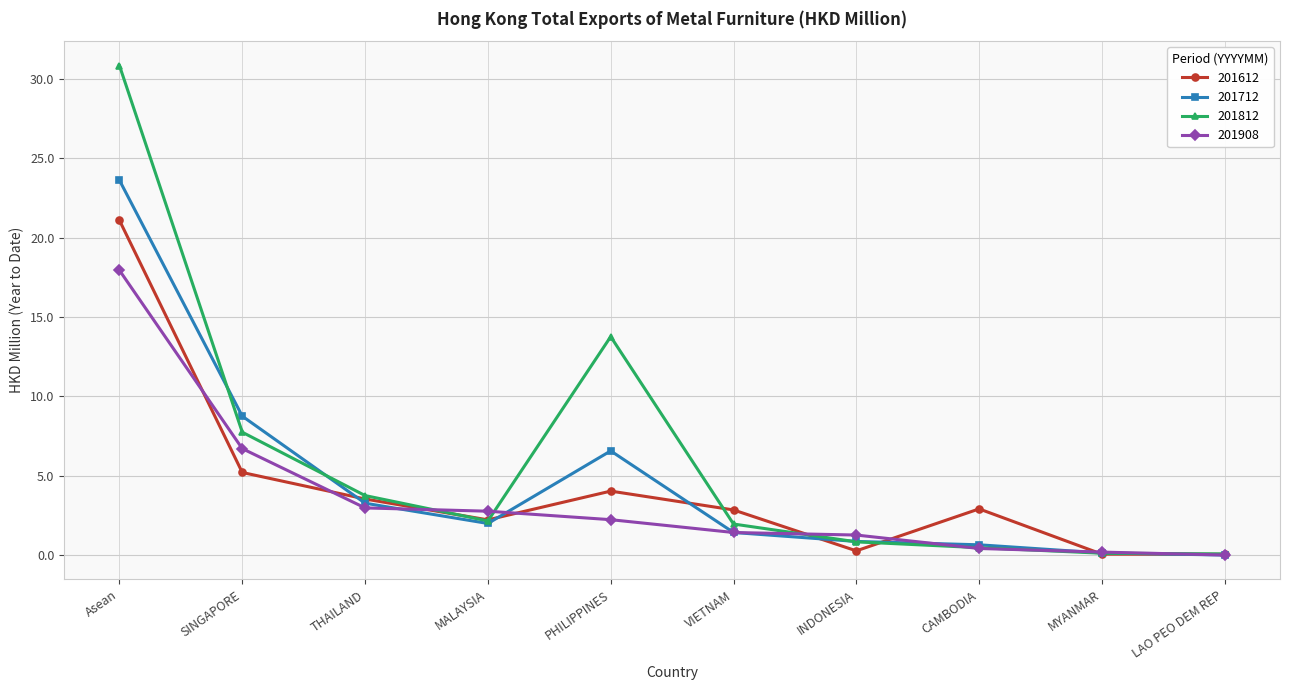

At which label does 201908 reach its peak?

Asean